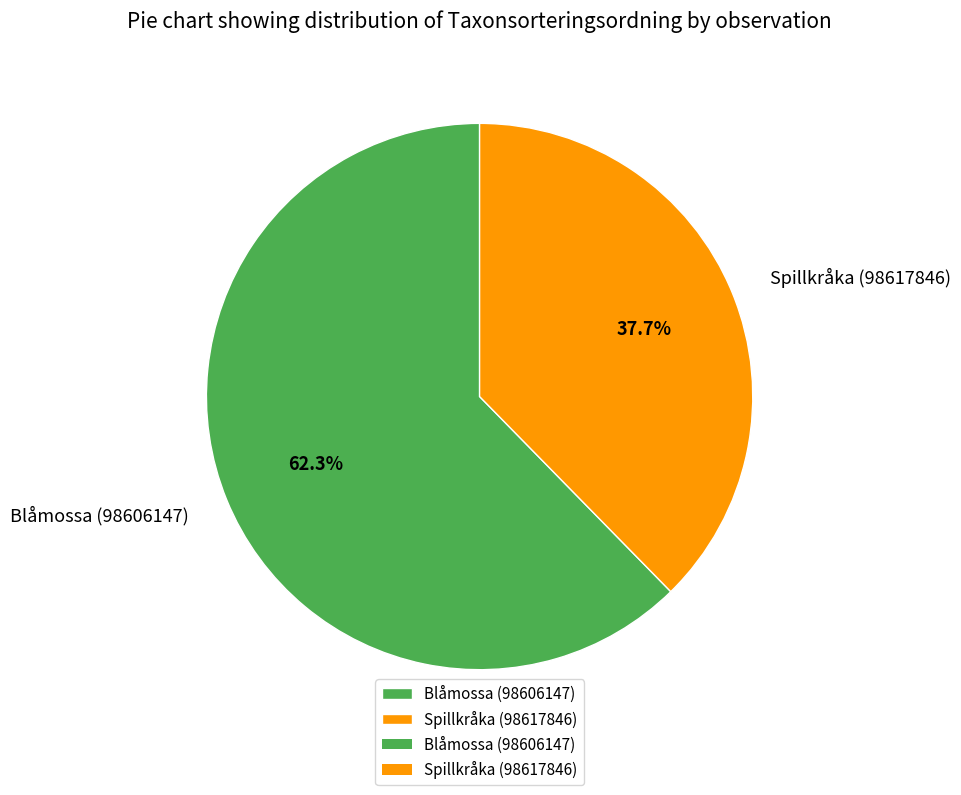

Rank the categories by value from lowest to highest.

Spillkråka (98617846), Blåmossa (98606147)